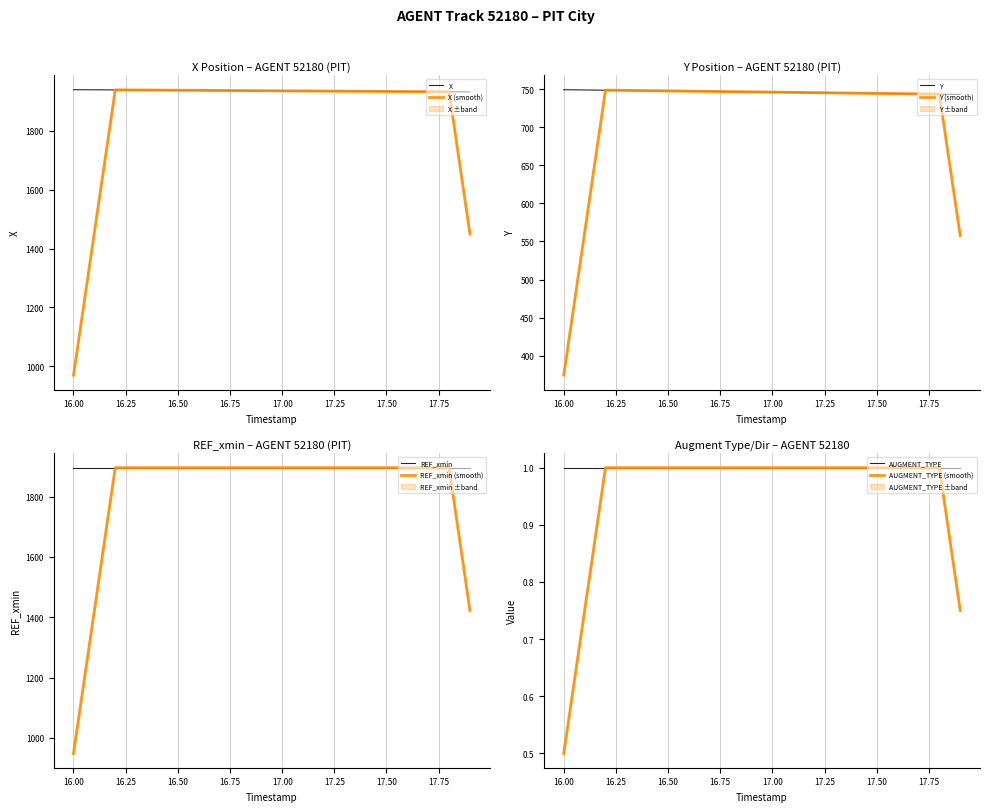

True or false: AUGMENT_TYPE has more than 2 points higher than both neighbors.

False